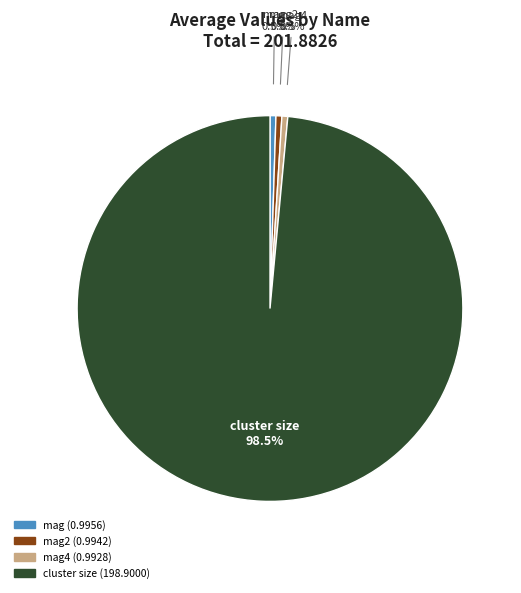

Is there any slice that represents more than half of the pie?

Yes